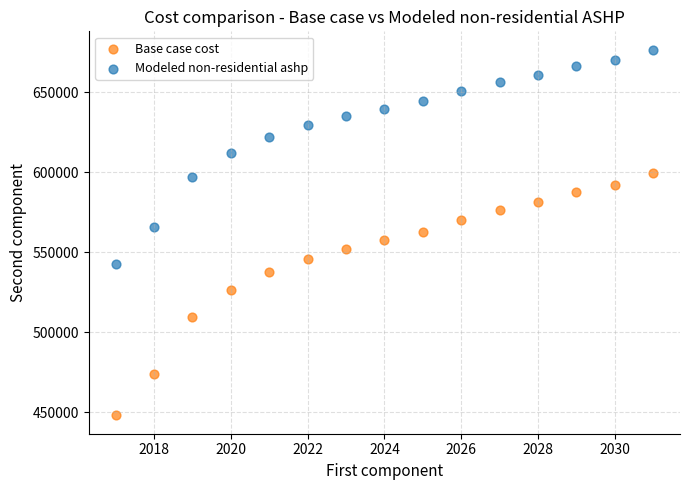

In the Base case cost series, what Y value is closest to 523672?

526278.1